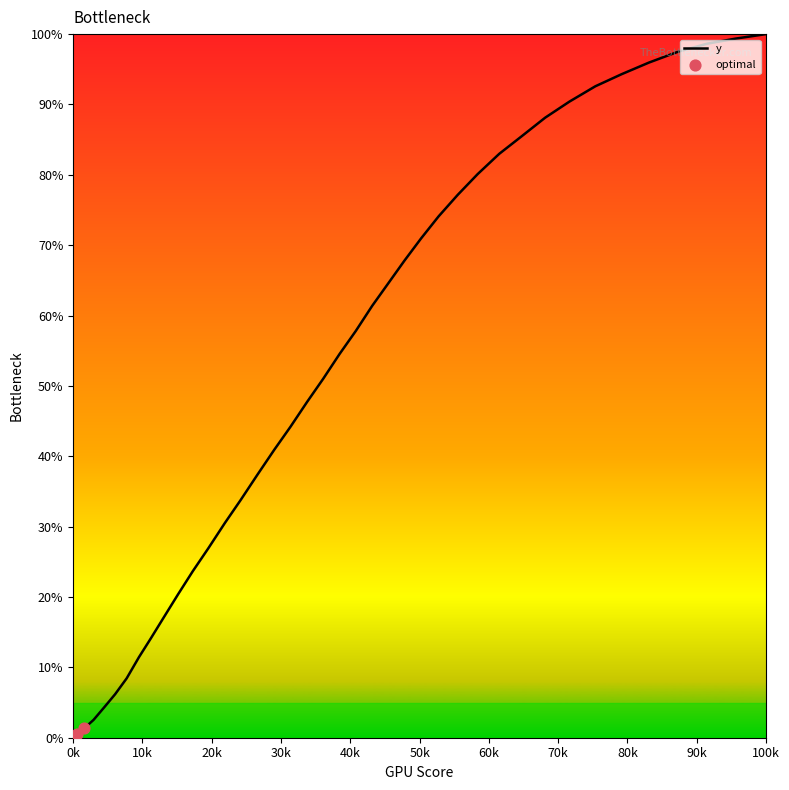

What is the difference between the maximum and minimum values?

100.0